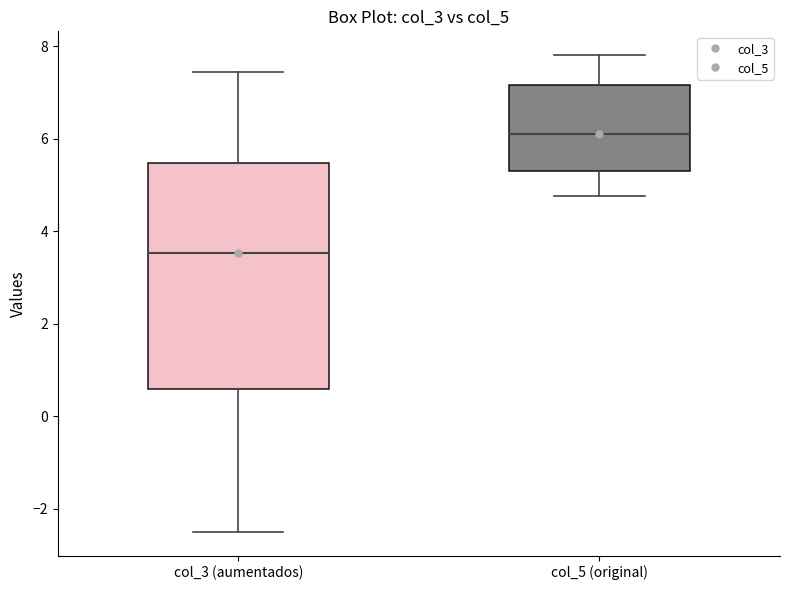

Which box has the highest median line?

col_5 (original)